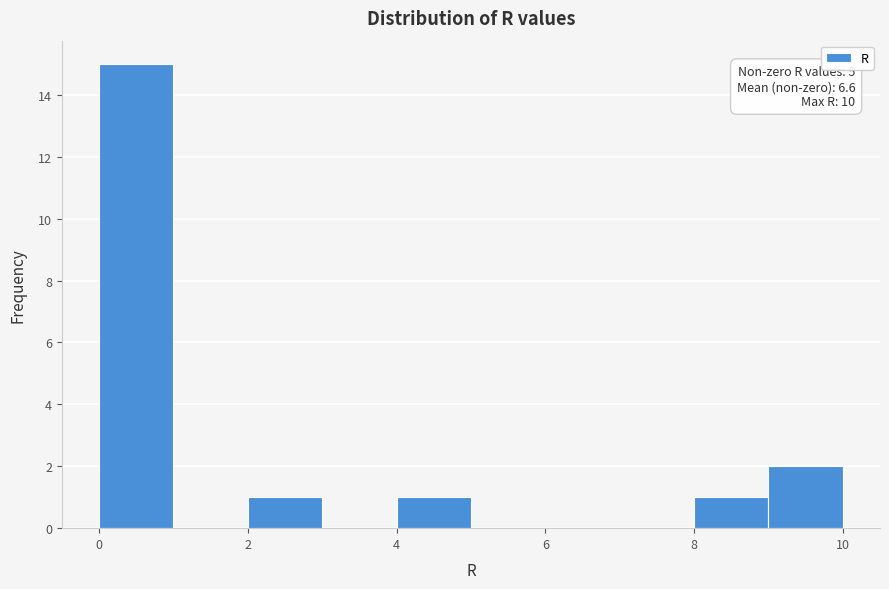

Which range on the x-axis has the tallest bar?

0 to 1